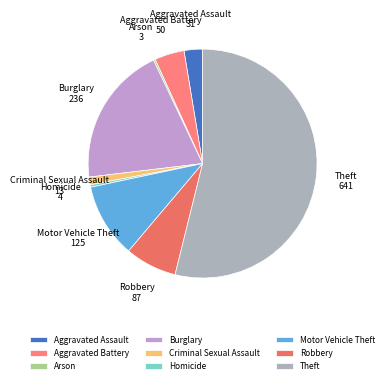

The Aggravated Battery slice represents 4% of the pie. True or false?

True